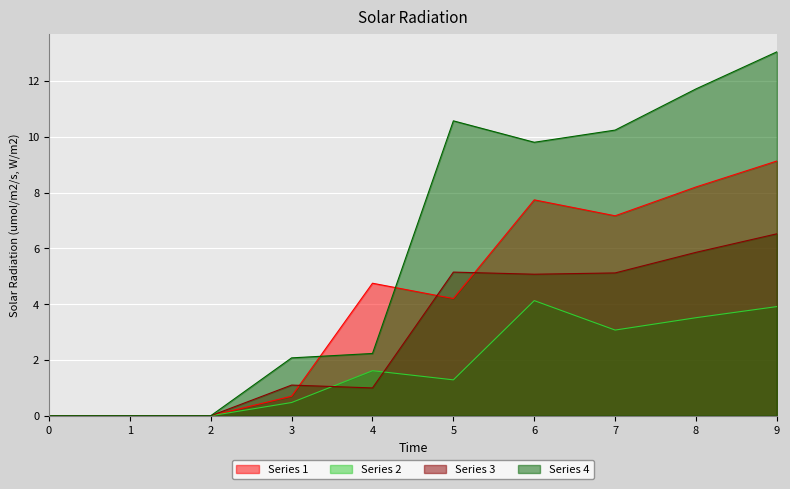

The Series 2 series shows 0.0 at 1. True or false?

True